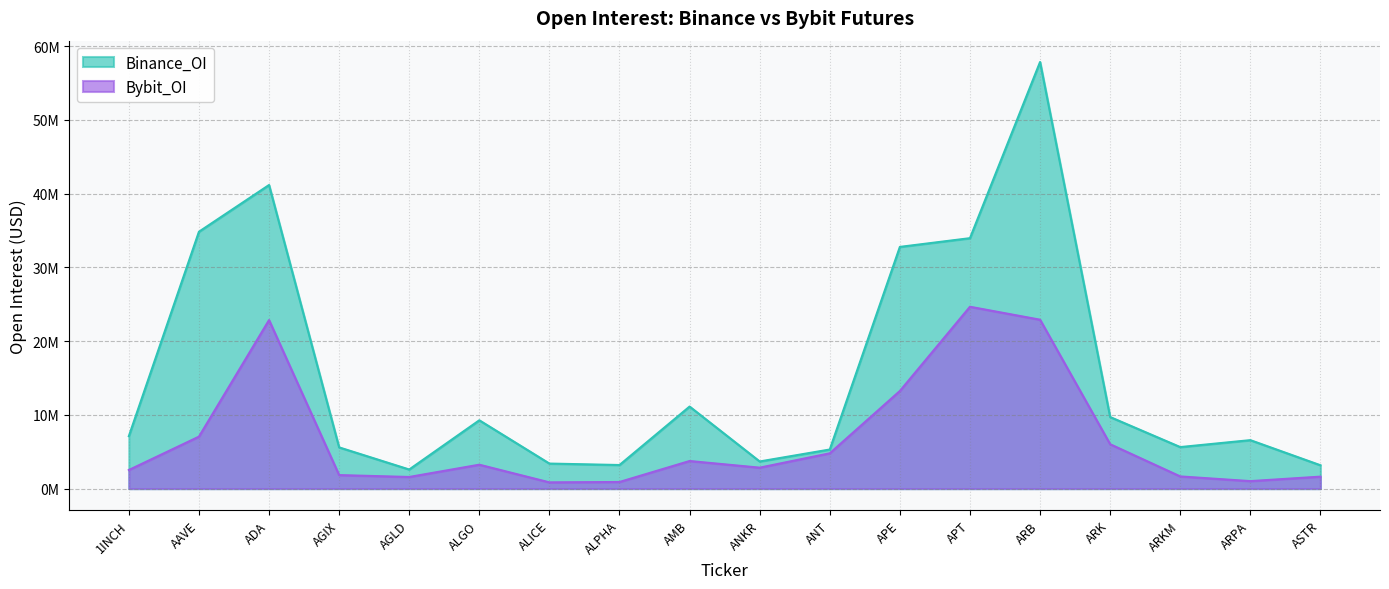

At how many categories does at least one series exceed 11234053?

5